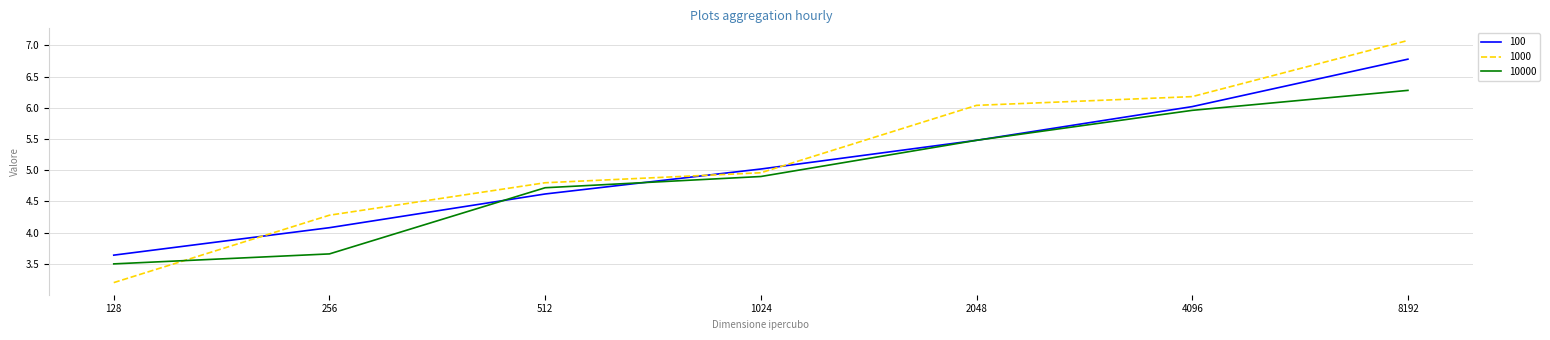

Which series has the largest range (max minus min)?

1000